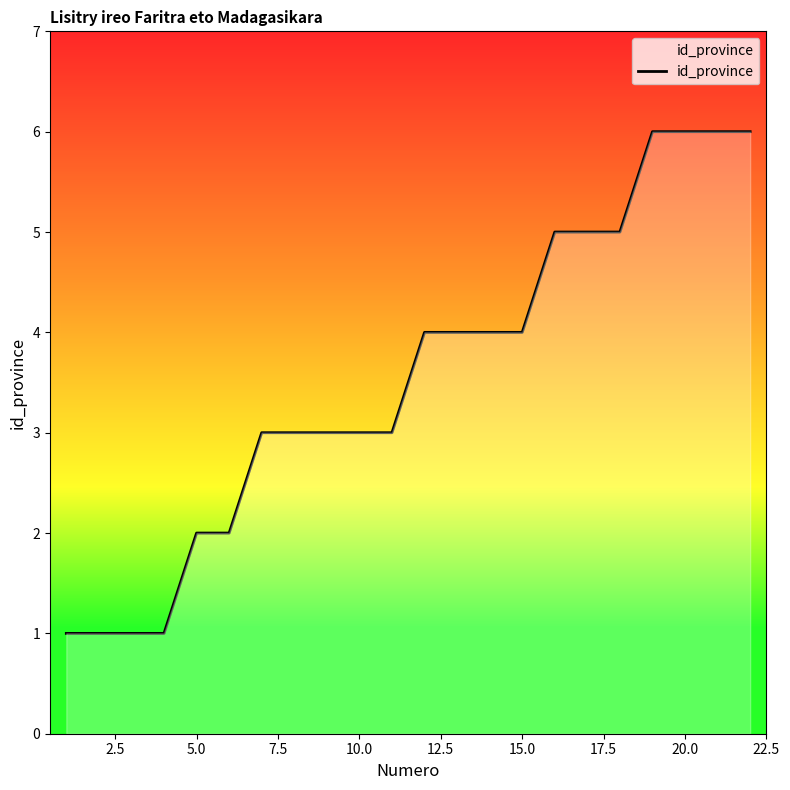

What is the greatest value displayed?

6